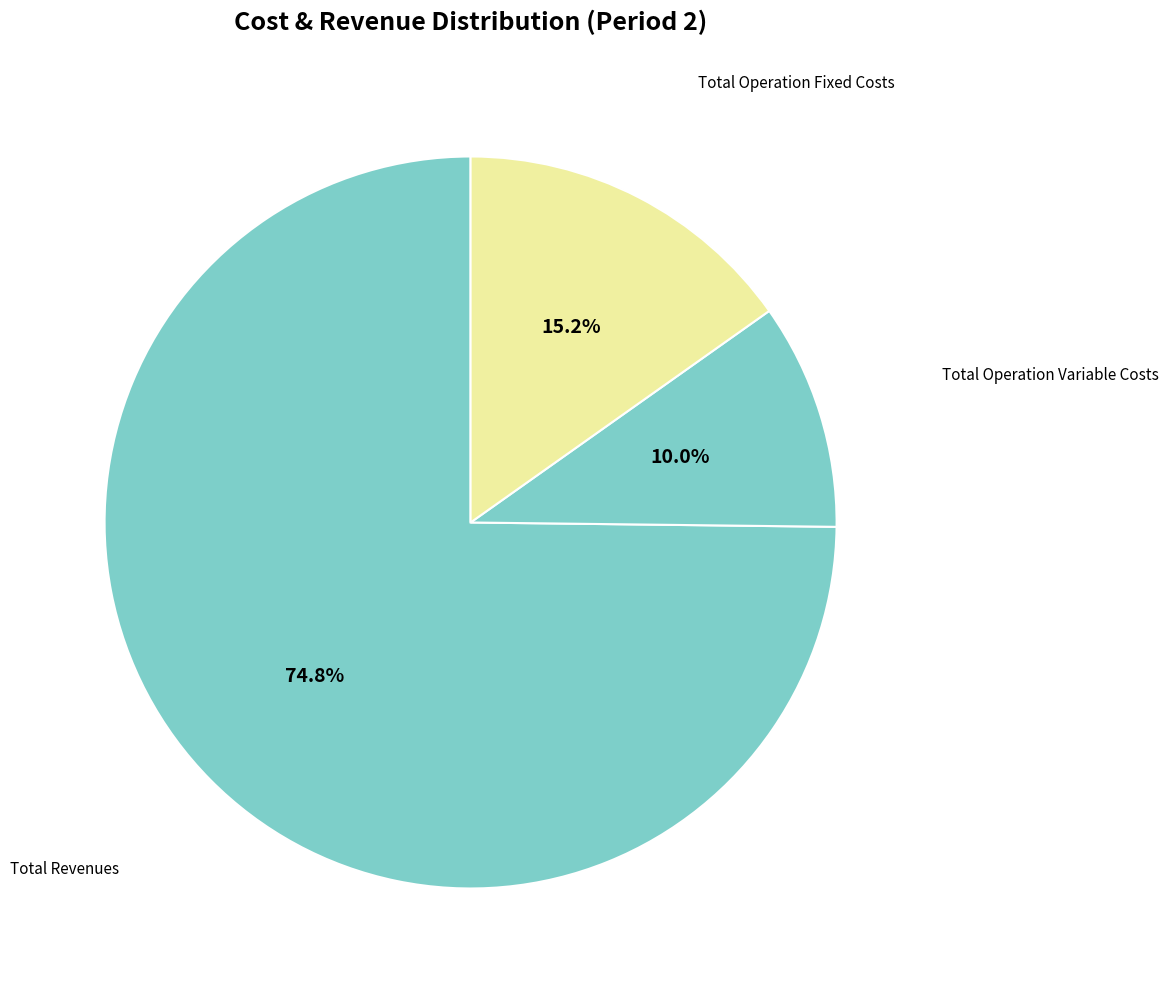

Count the number of slices in the pie.

3